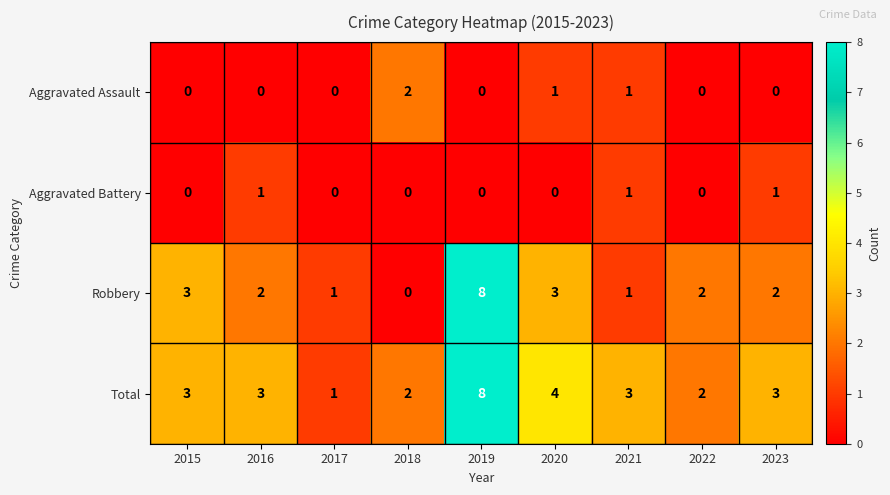

What is the sum of all Total values?

29